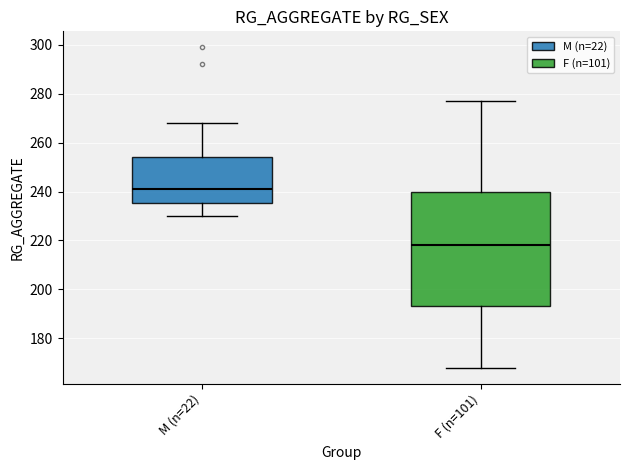

Which box is the tallest, from its lower edge to its upper edge?

F (n=101)